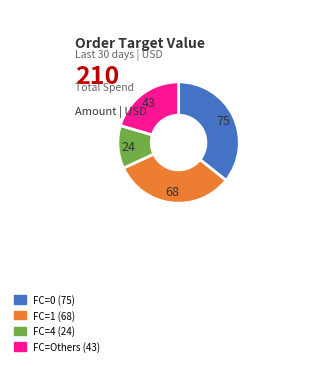

Is there any slice that represents more than half of the pie?

No